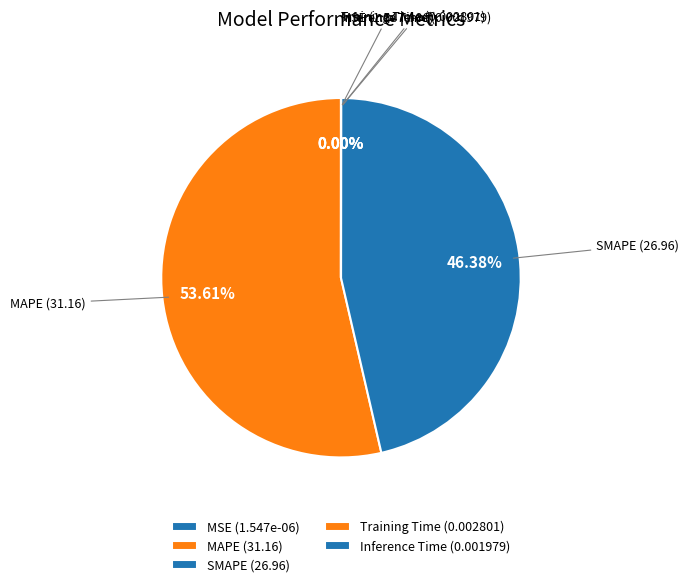

Does MAPE account for over 50% of the chart?

Yes